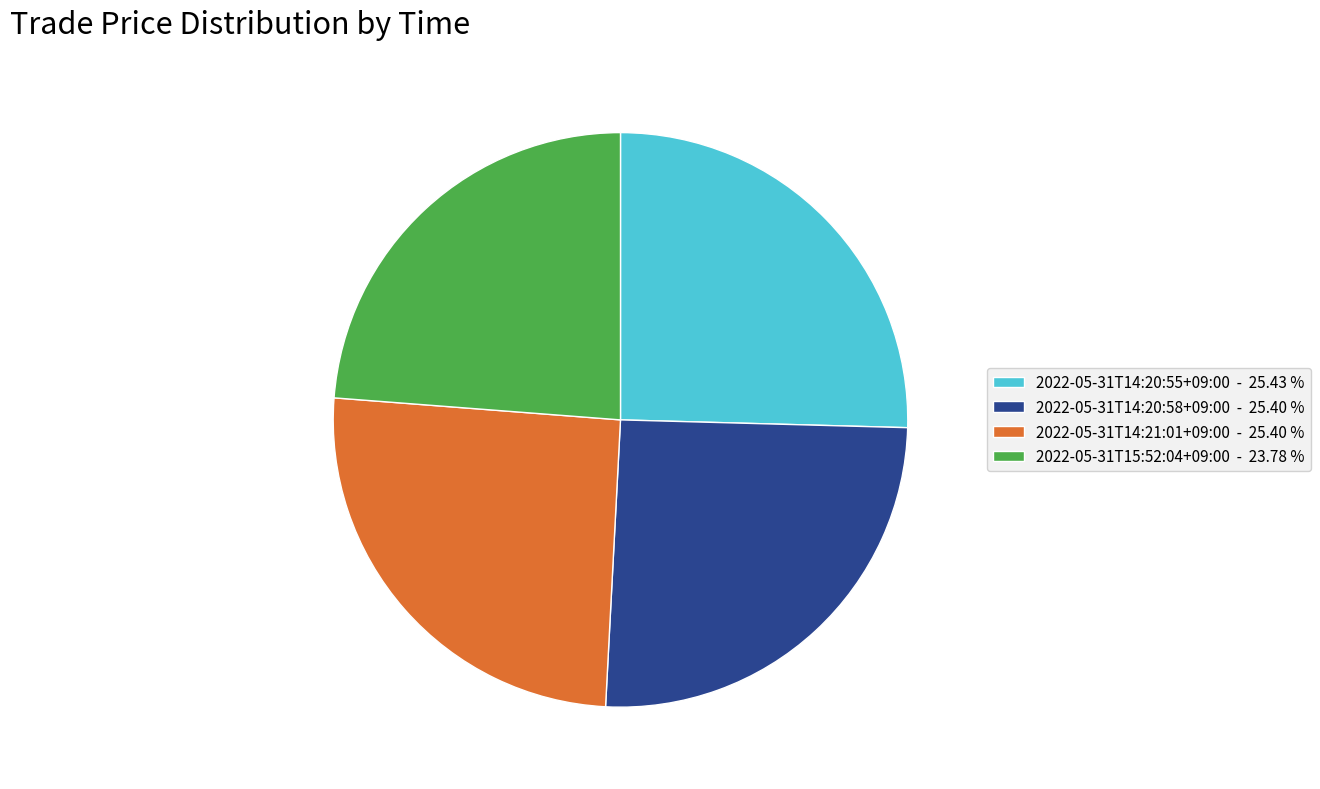

What is the smallest slice in the pie chart?

2022-05-31T15:52:04+09:00